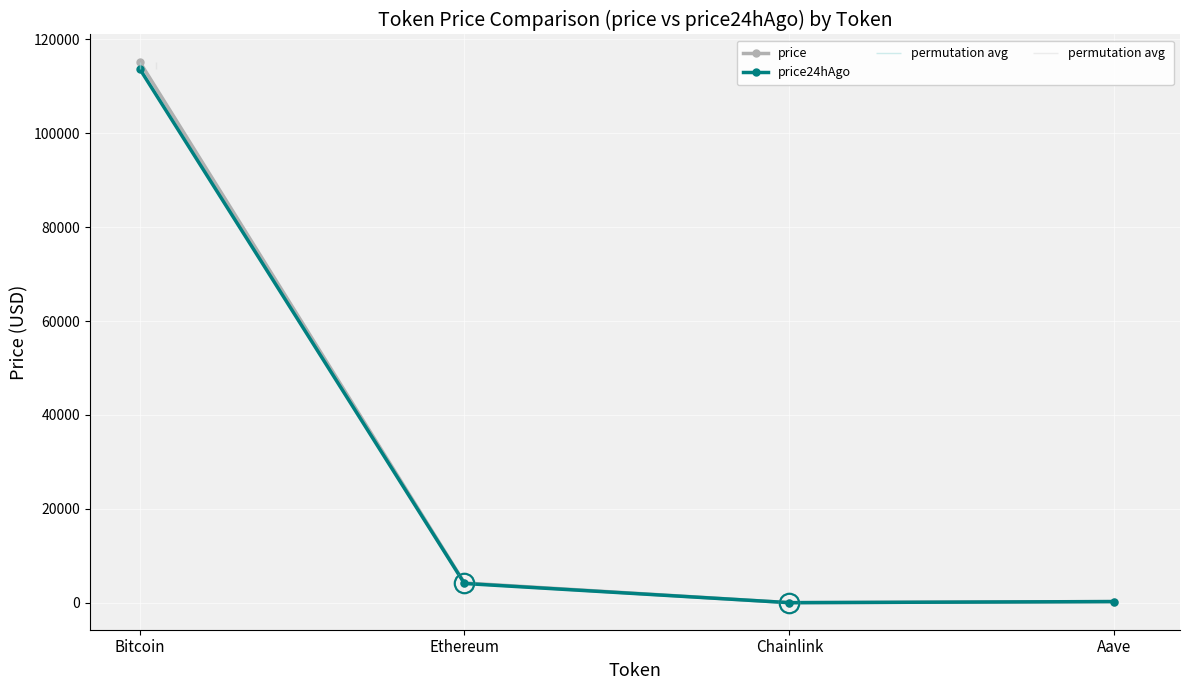

At which label does price first exceed 4221?

Bitcoin